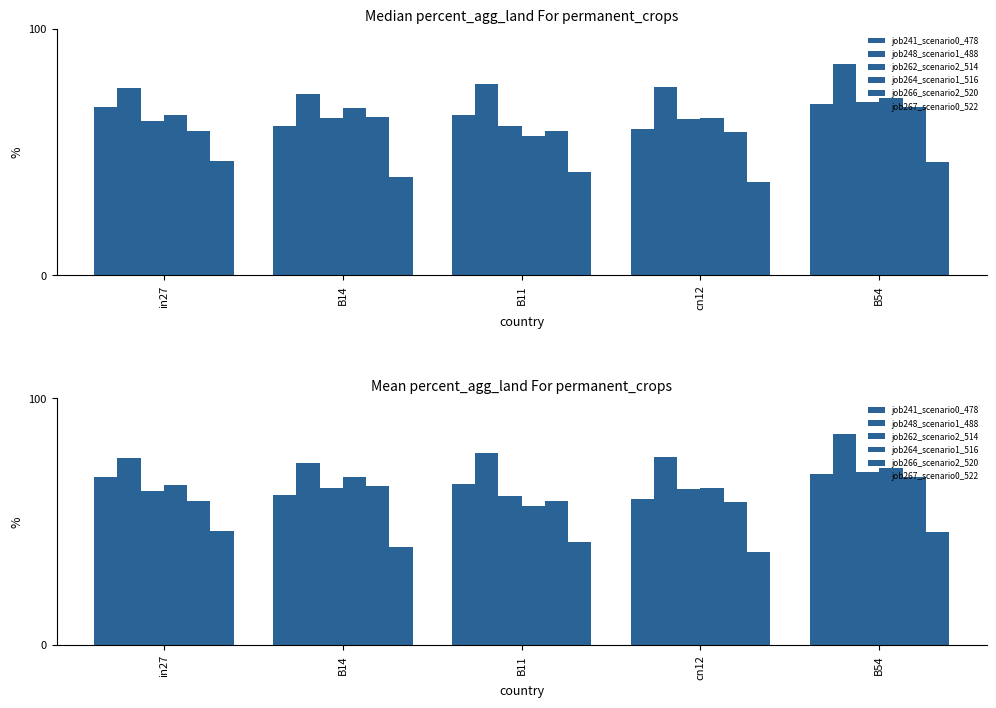

At how many categories does at least one series exceed 58?

5